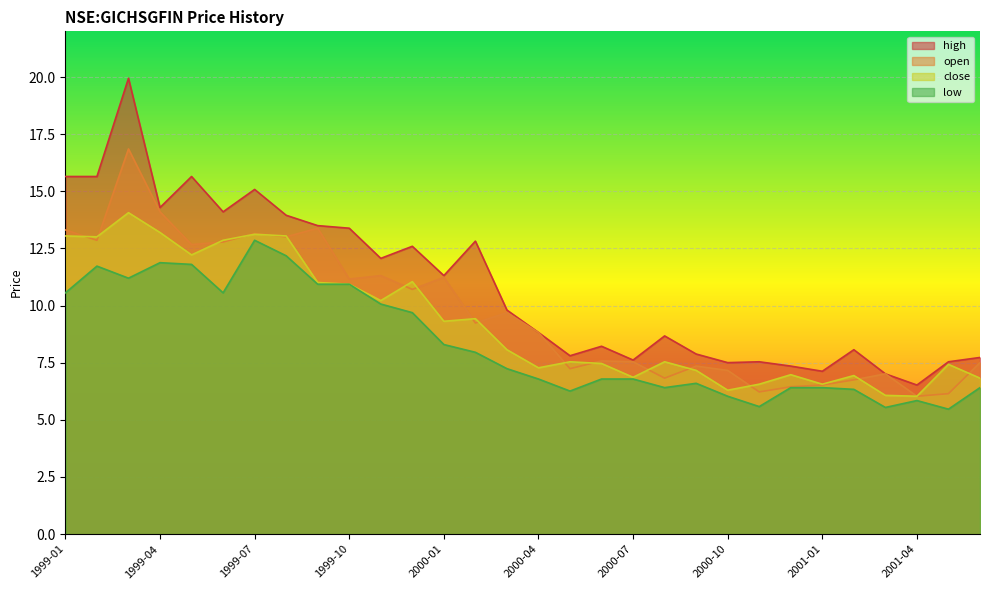

Between 1999-09 and 2001-03, which series saw the biggest shift?

high